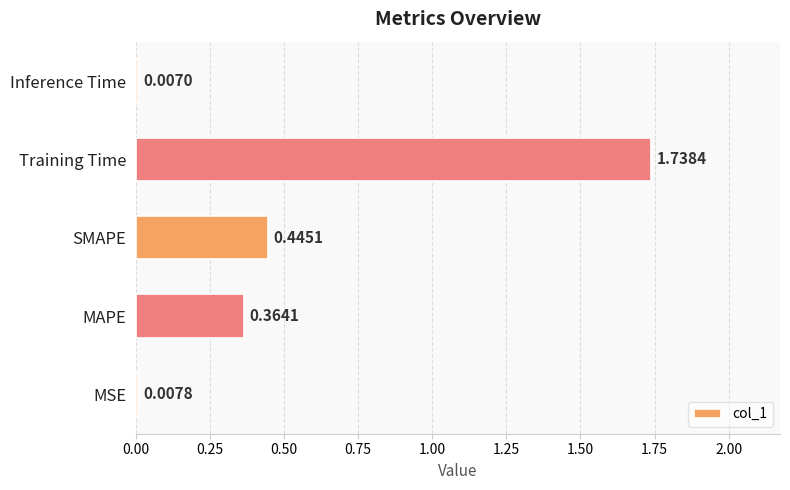

Rank the categories by value from lowest to highest.

Inference Time, MSE, MAPE, SMAPE, Training Time